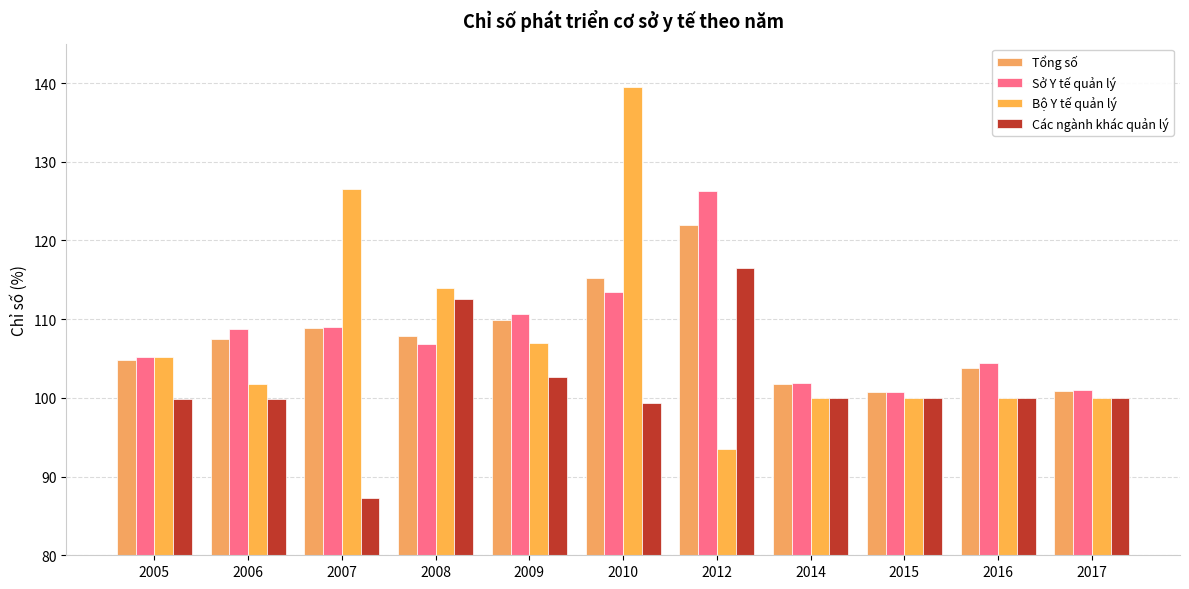

True or false: Tổng số has a value of 104.8 at 2005.

True